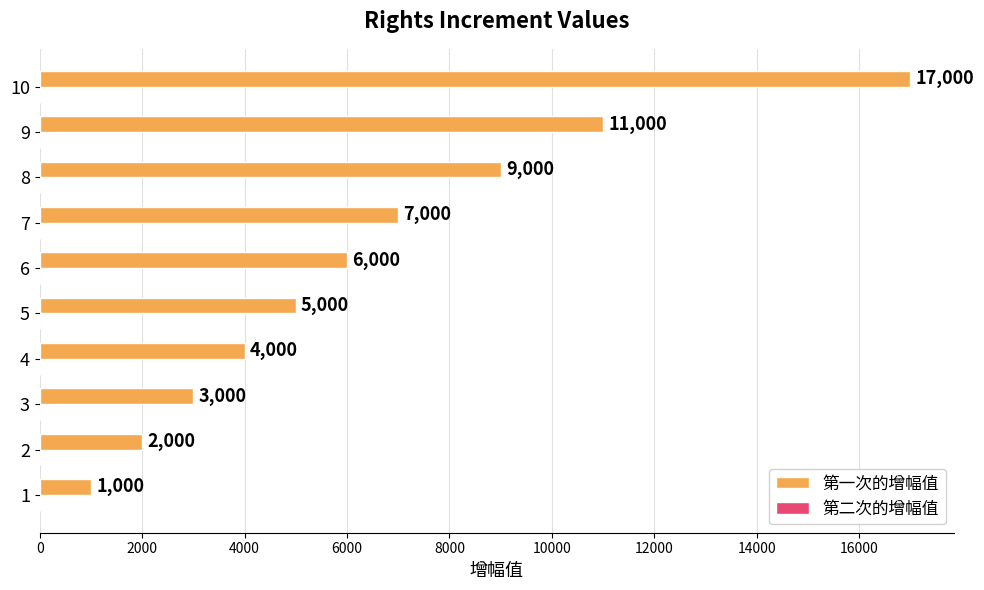

Rank the categories by value from lowest to highest.

1, 2, 3, 4, 5, 6, 7, 8, 9, 10